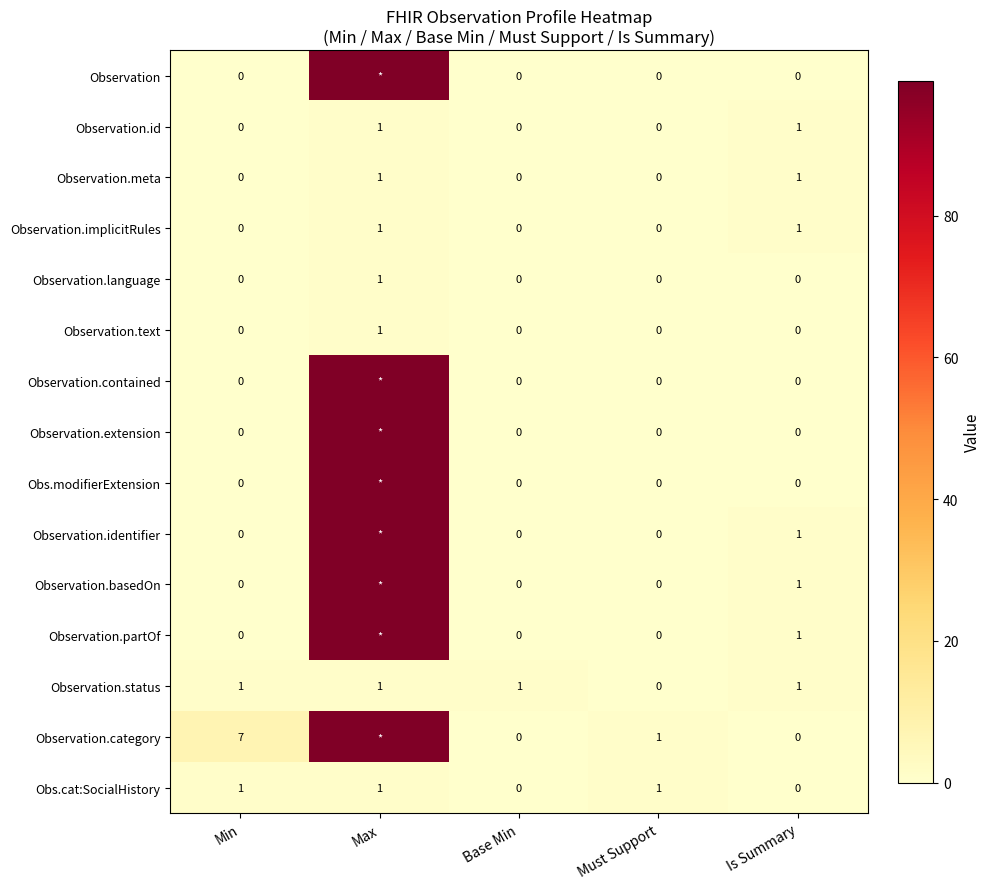

Which label corresponds to the smallest value in the chart?

Min